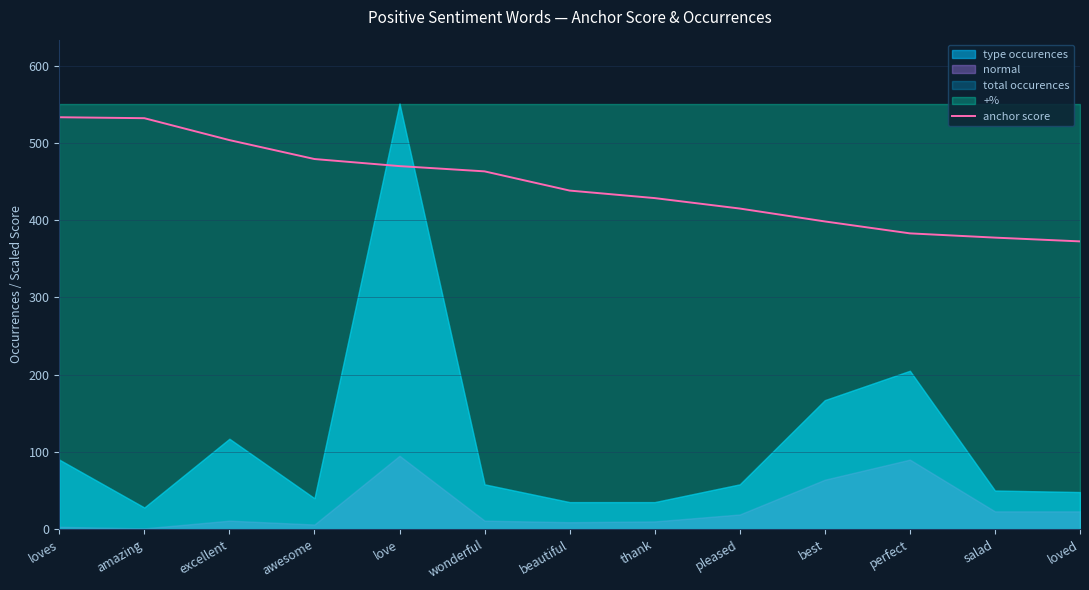

At which category does the chart reach its peak across all series?

loves